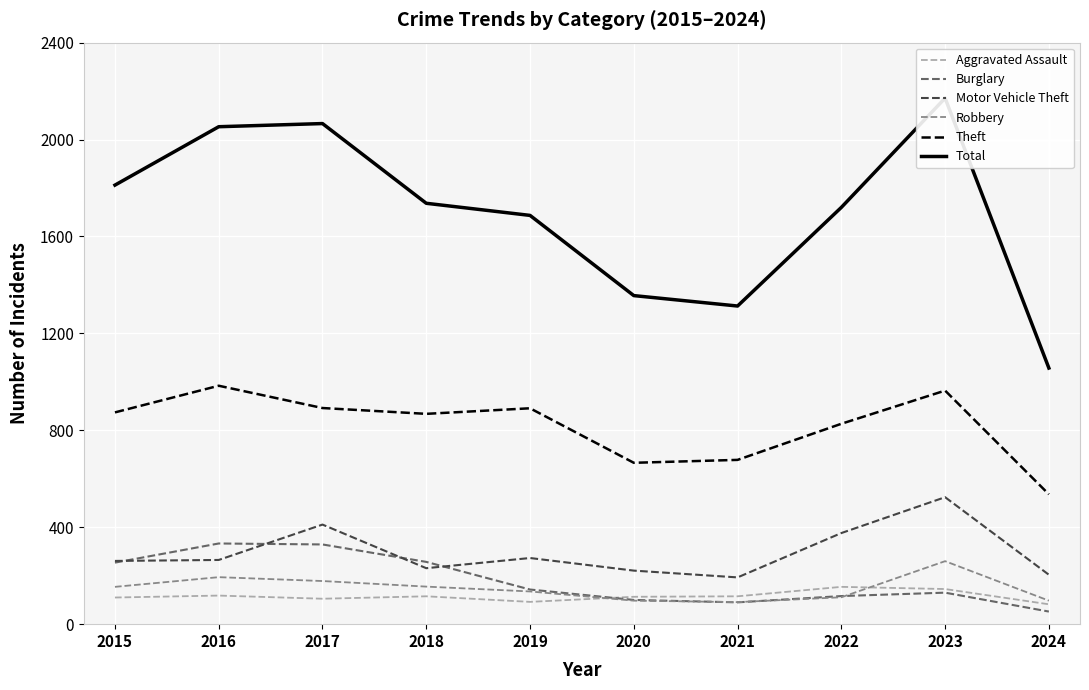

The value of Motor Vehicle Theft at 2015 is 403. True or false?

False